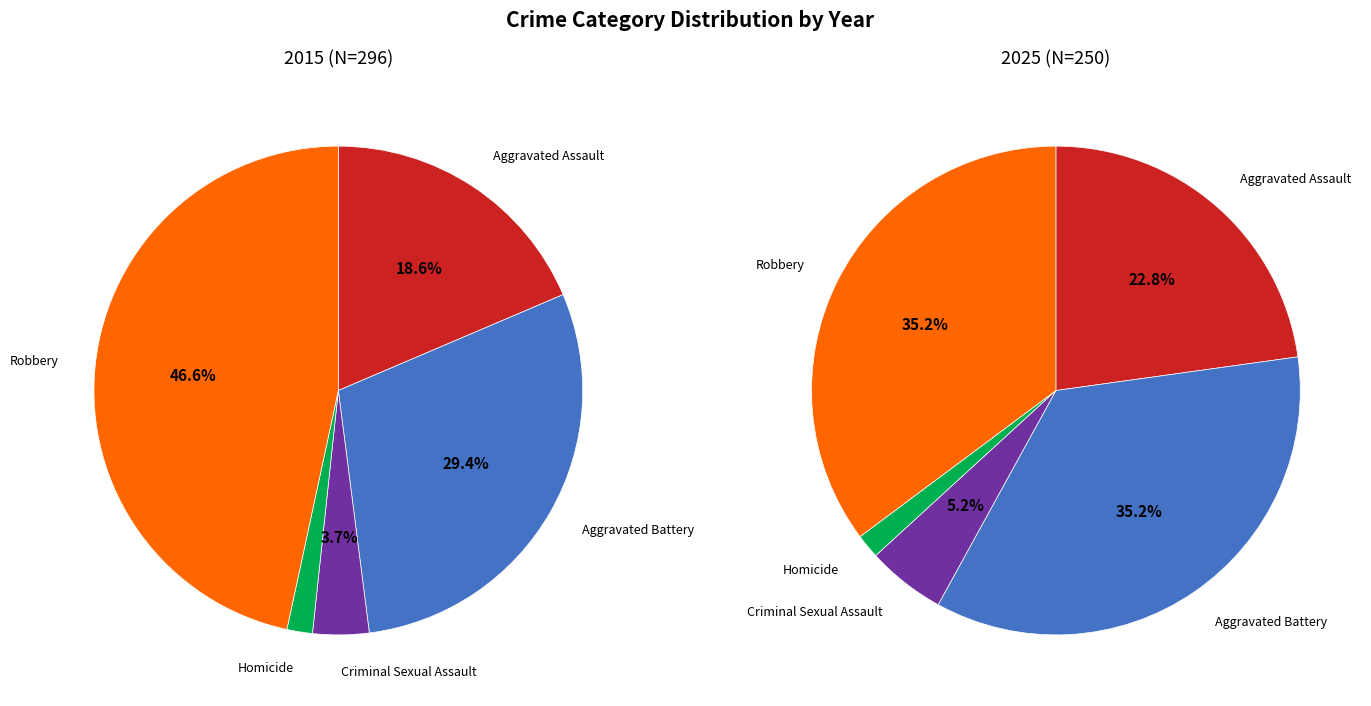

What is the largest slice in the pie chart?

Robbery